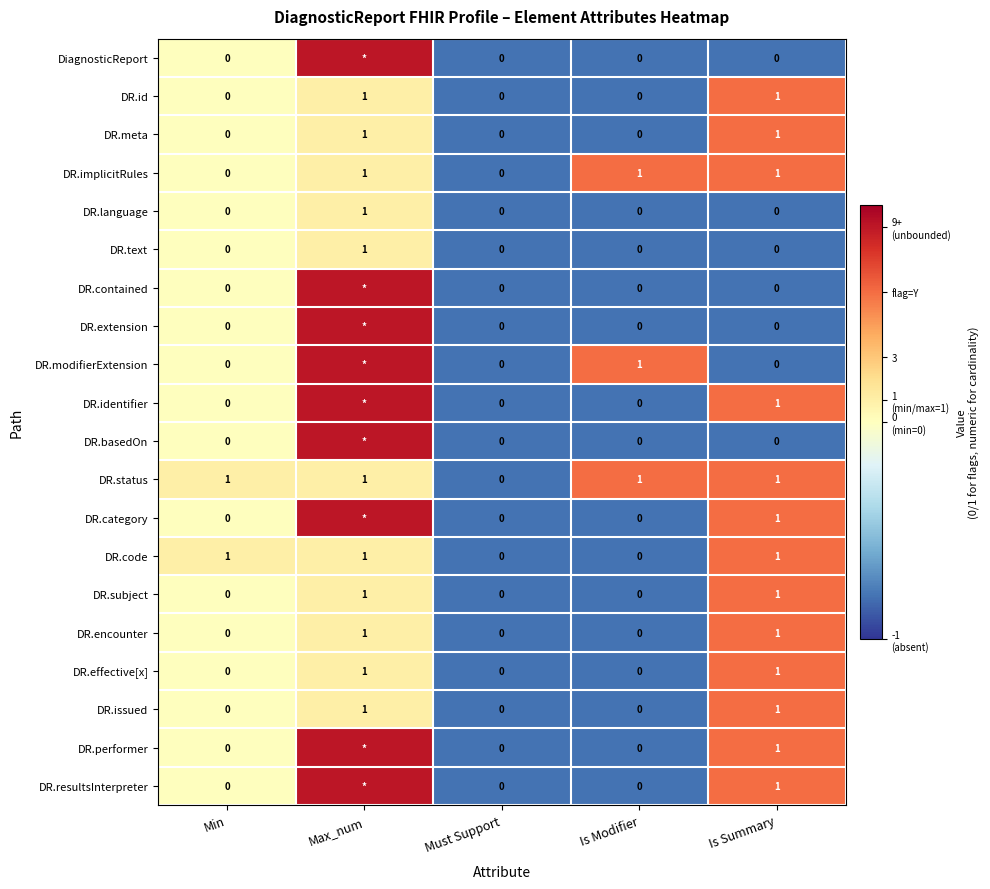

Between Is Modifier and Max_num, which is larger?

Max_num